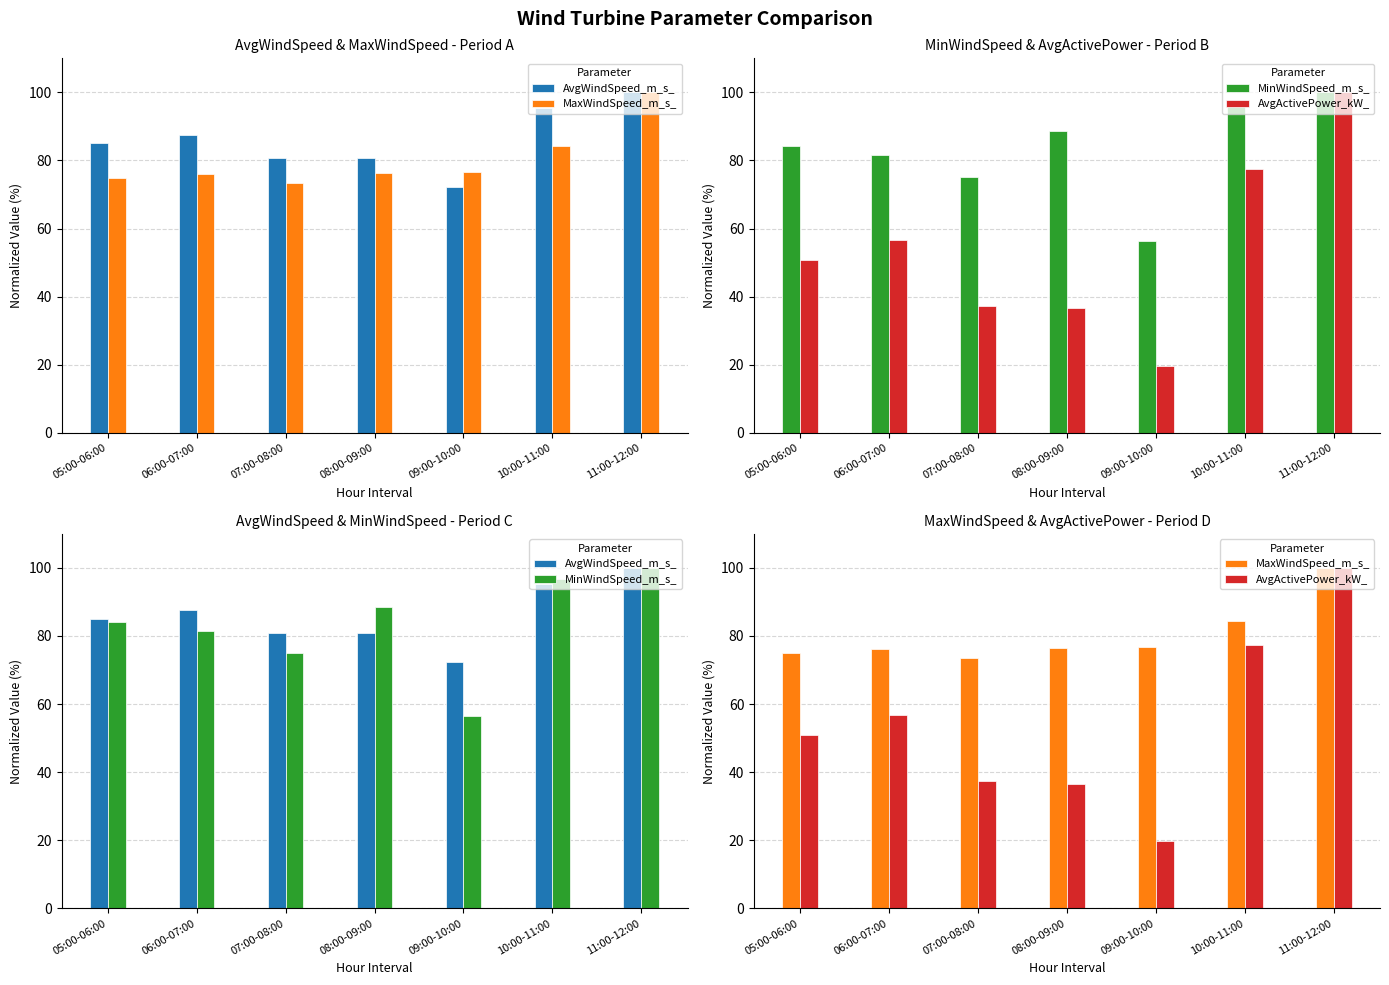

The MinWindSpeed_m_s_ series shows 81.6 at 06:00-07:00. True or false?

True